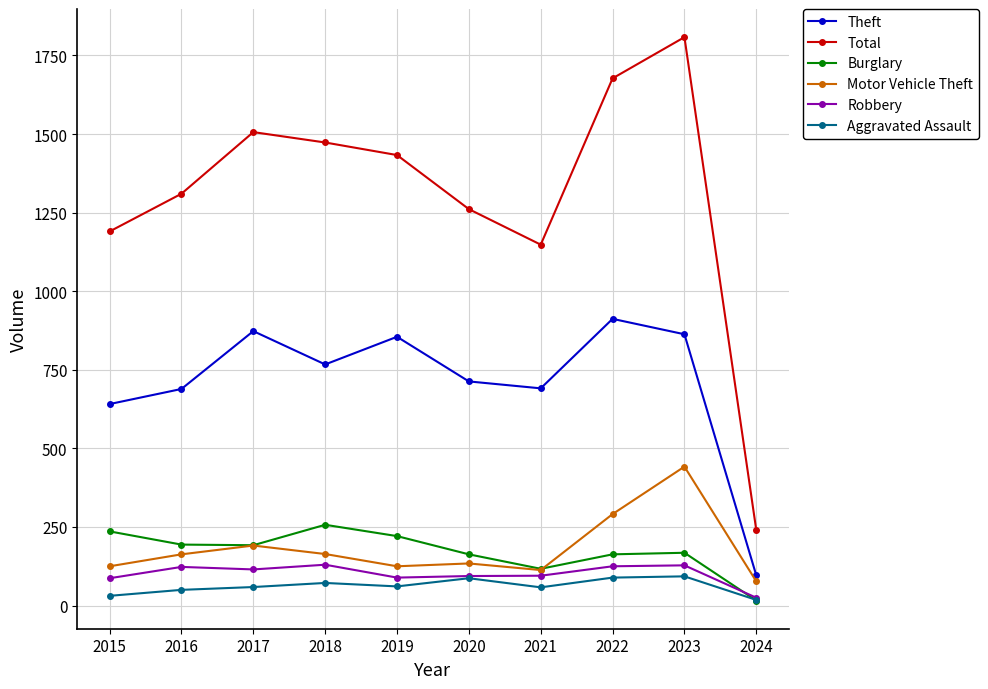

True or false: Theft has a value of 691 at 2021.

True